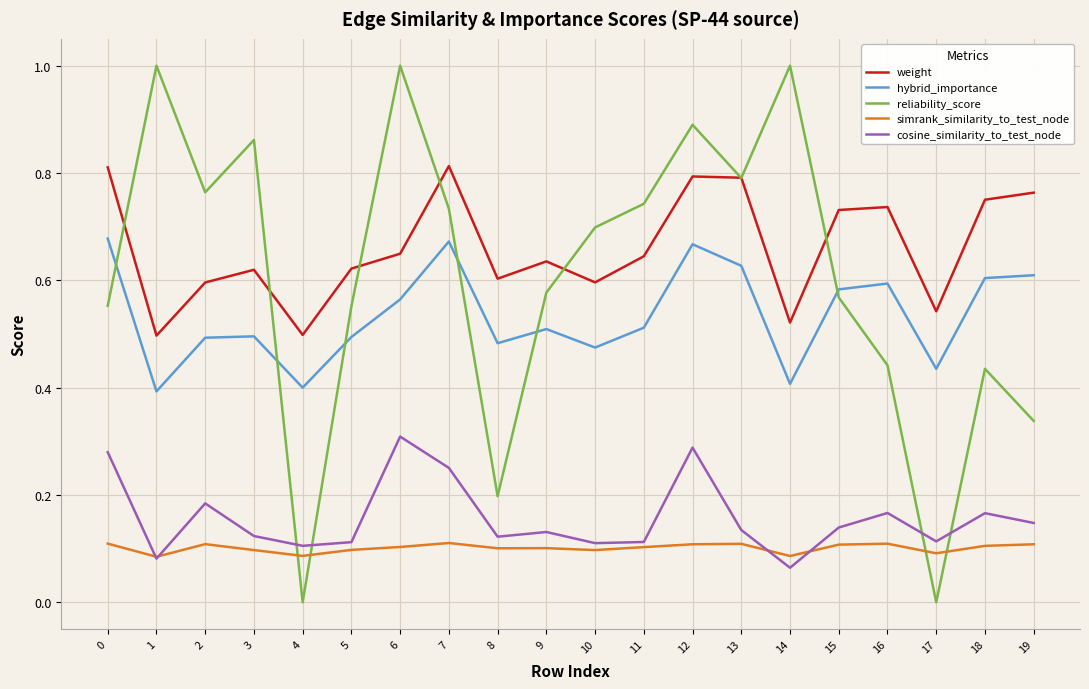

Where is the first local minimum for weight?

1